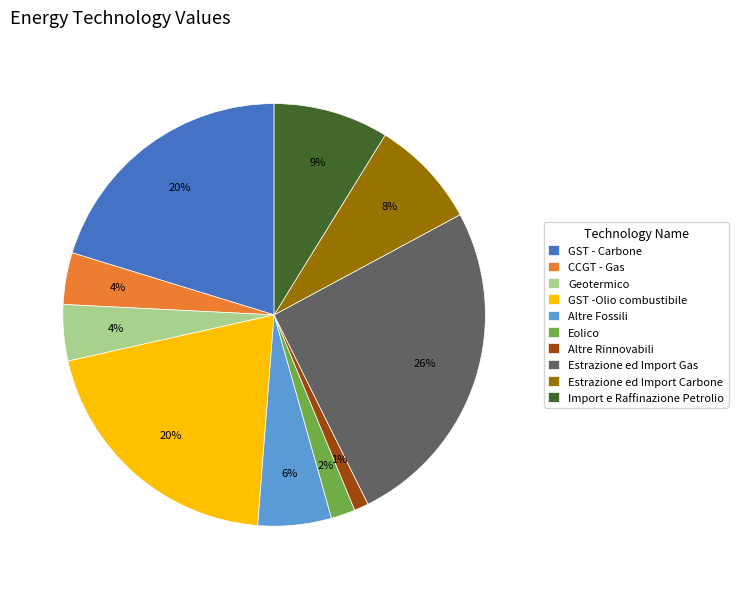

Count the number of slices in the pie.

10